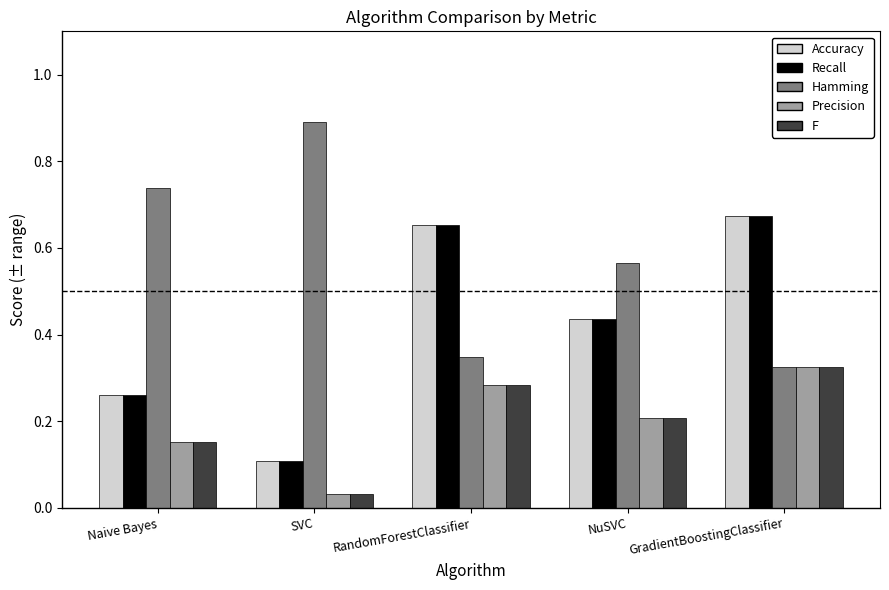

What position from the right is SVC?

4